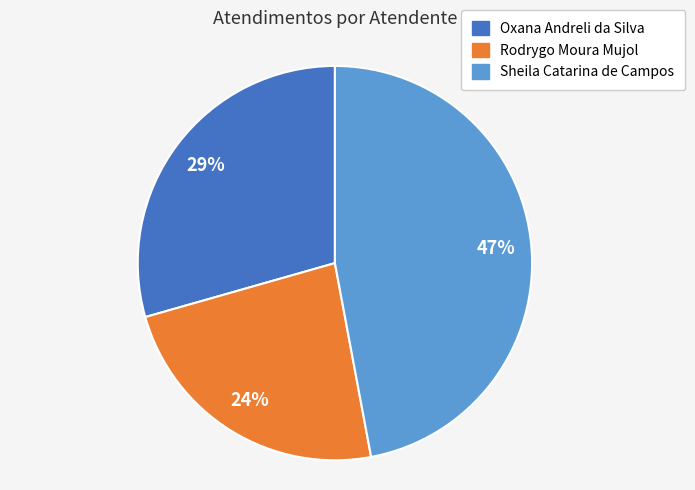

Is there any slice that represents more than half of the pie?

No